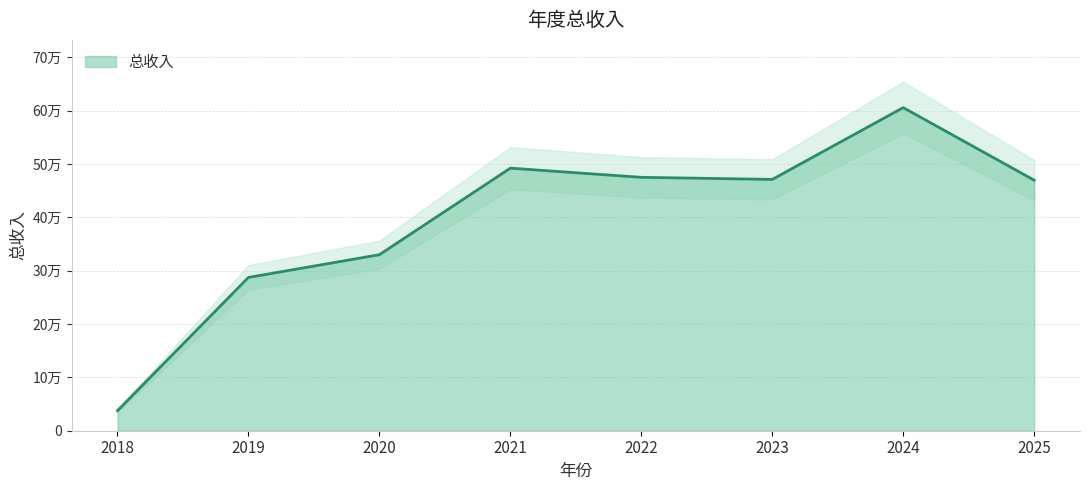

How many lines are shown in the chart?

1